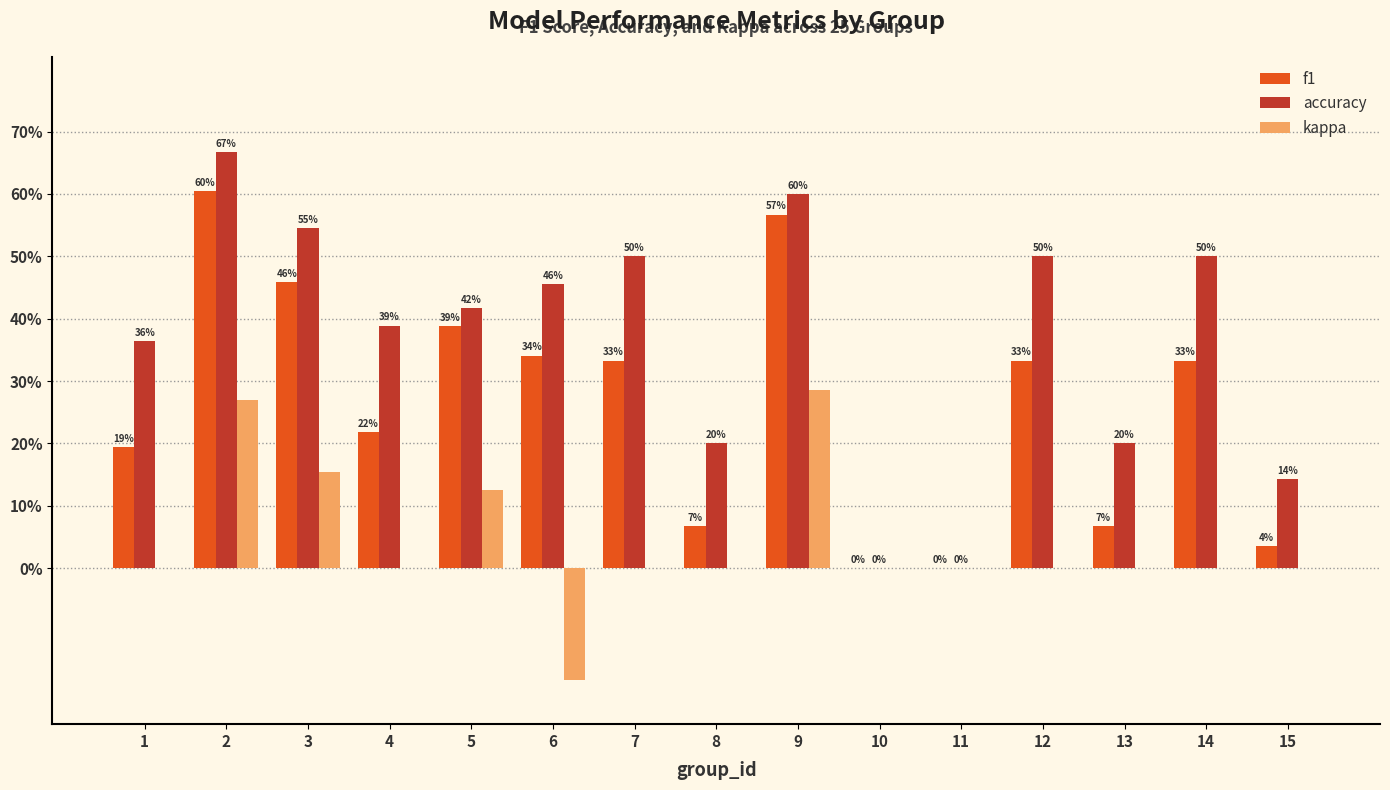

At which label is accuracy closest to 0?

10